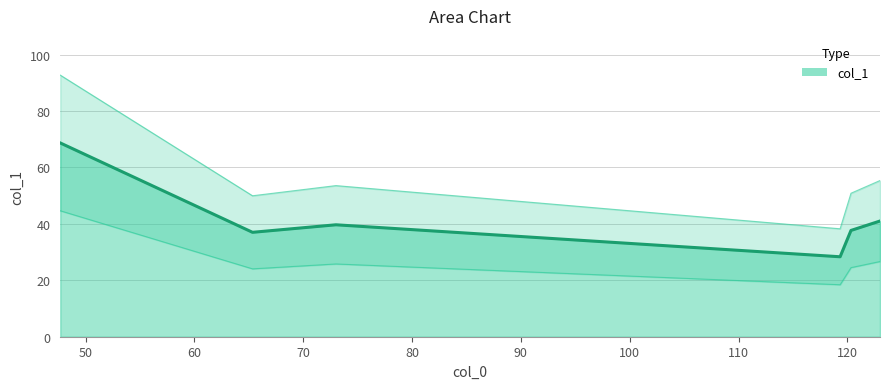

What is the lowest value of the col_1 series?

28.3